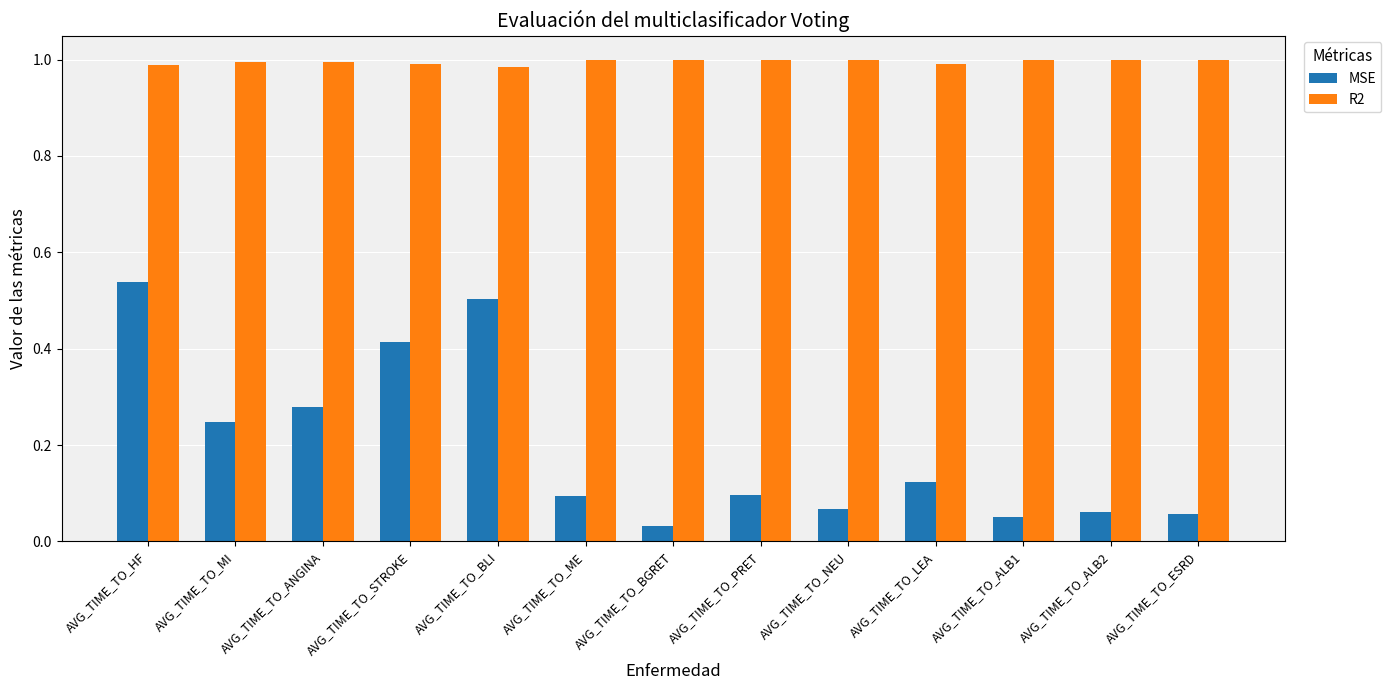

At which label does MSE reach its peak?

AVG_TIME_TO_HF